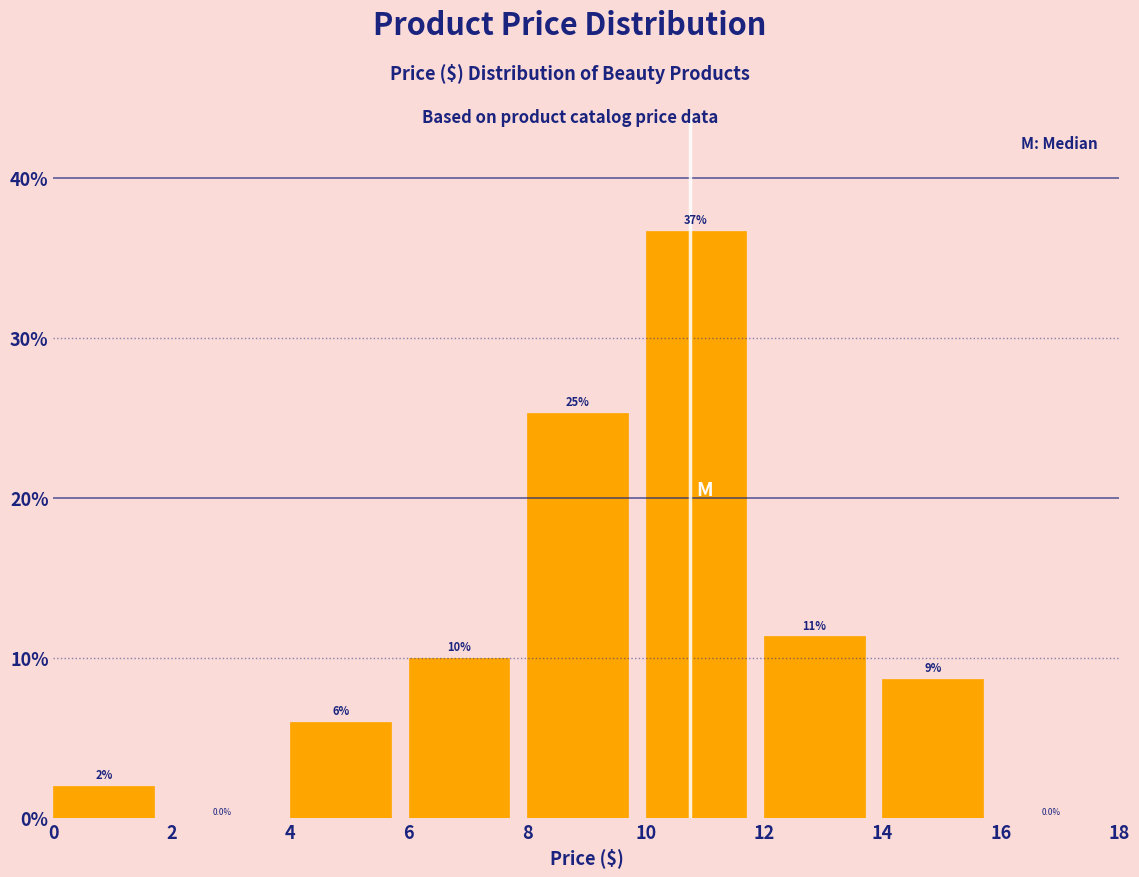

Over which range of the x-axis is the bar tallest?

10 to 12